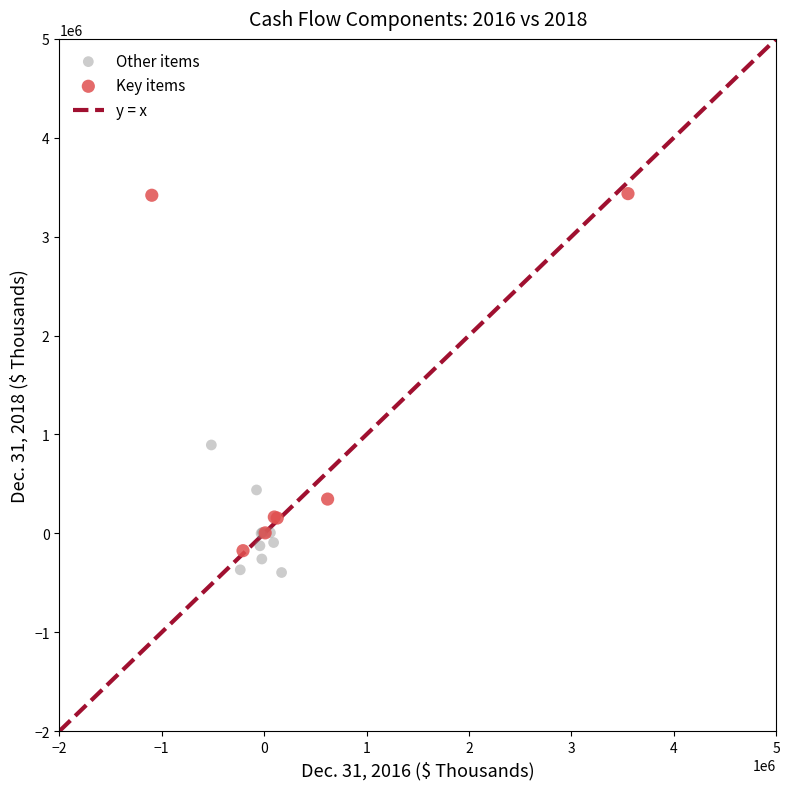

Which series reaches the maximum Y coordinate?

Key items